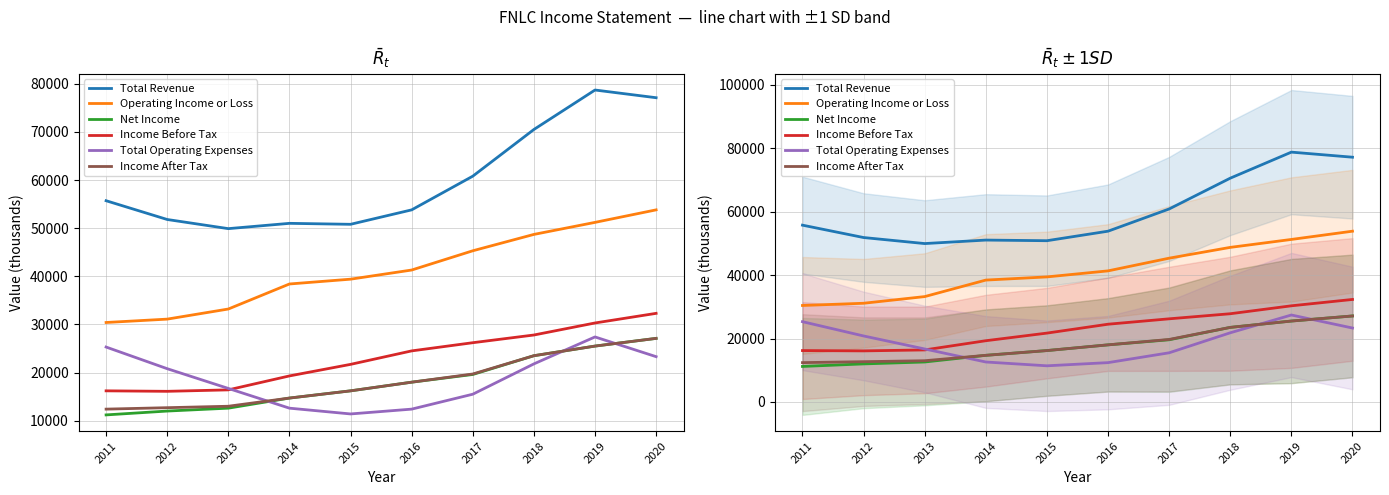

What are all the series names shown in the legend?

Total Revenue, Operating Income or Loss, Net Income, Income Before Tax, Total Operating Expenses, Income After Tax